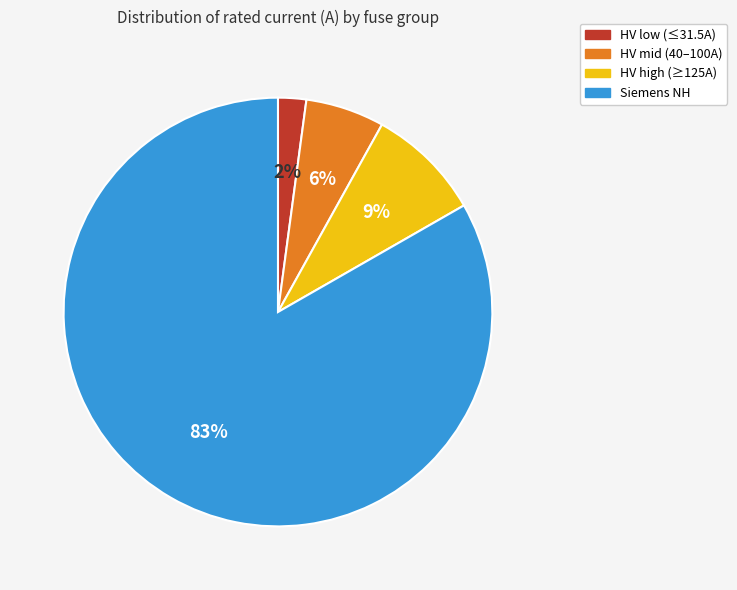

Which has a higher value, Siemens NH or HV high (≥125A)?

Siemens NH